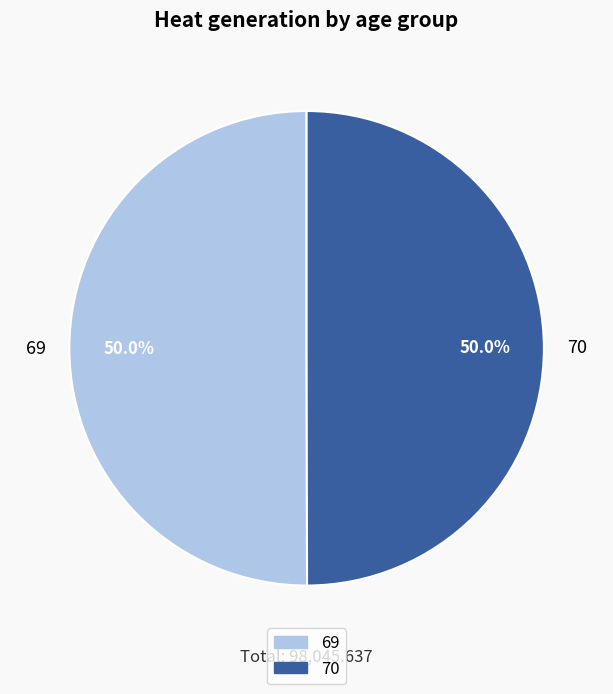

Do 69 and 70 together represent more than half of the pie?

Yes